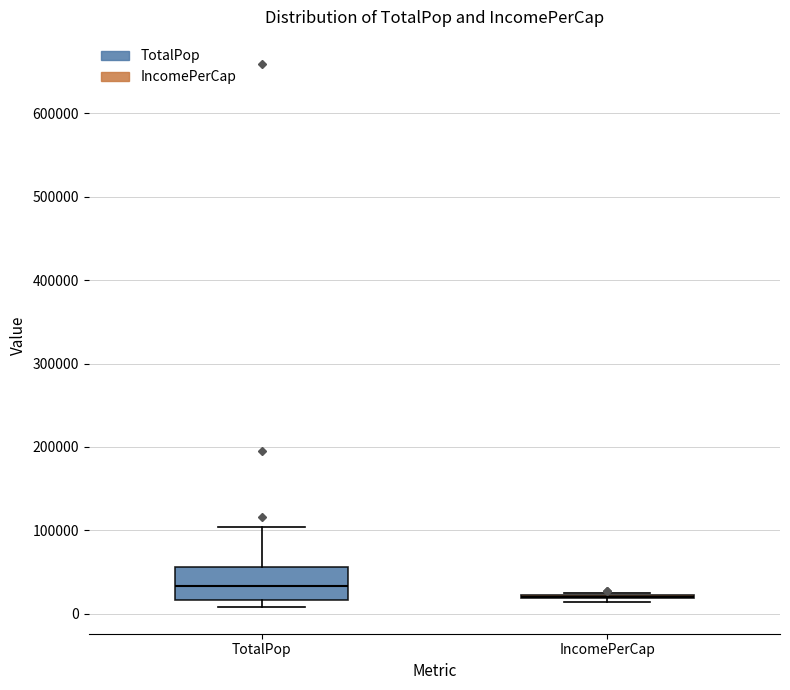

Reading left to right, transcribe this box plot: for each box, give where its median line is, the range the box spans, and where its two whiskers end, as read against the y-axis. The values are not printed on the chart, so give them approximately, as read against the axis.

TotalPop: median 30000, box 20000 to 60000, whiskers 10000 to 100000
IncomePerCap: box collapsed to a line at 20000, whiskers 10000 to 20000